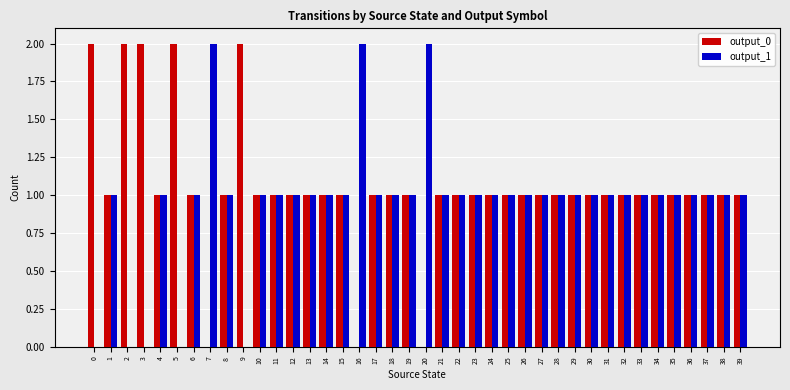

What is the highest value of the output_1 series?

2